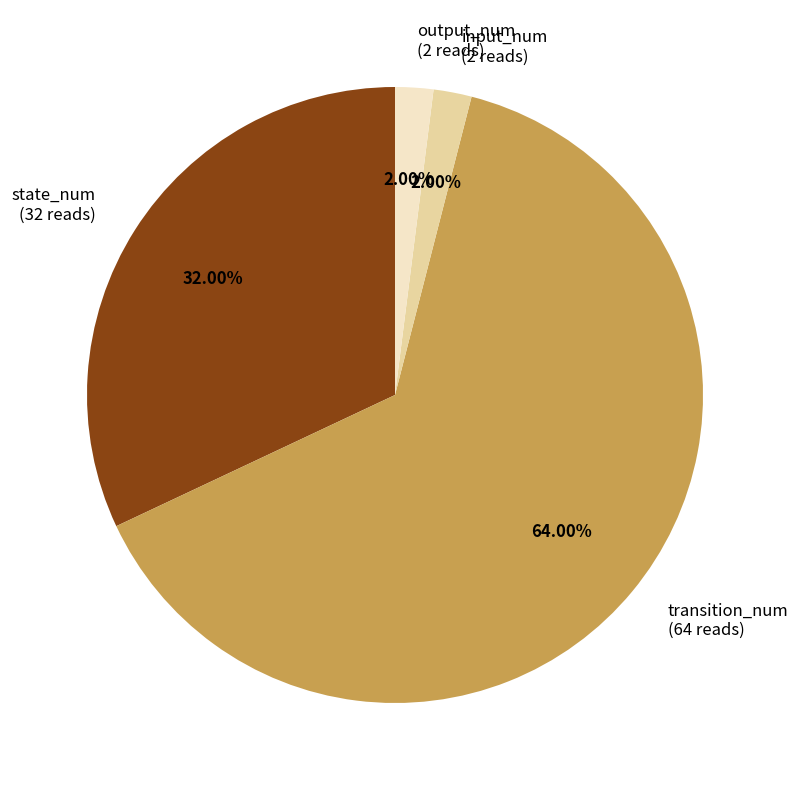

Which category accounts for the majority?

transition_num